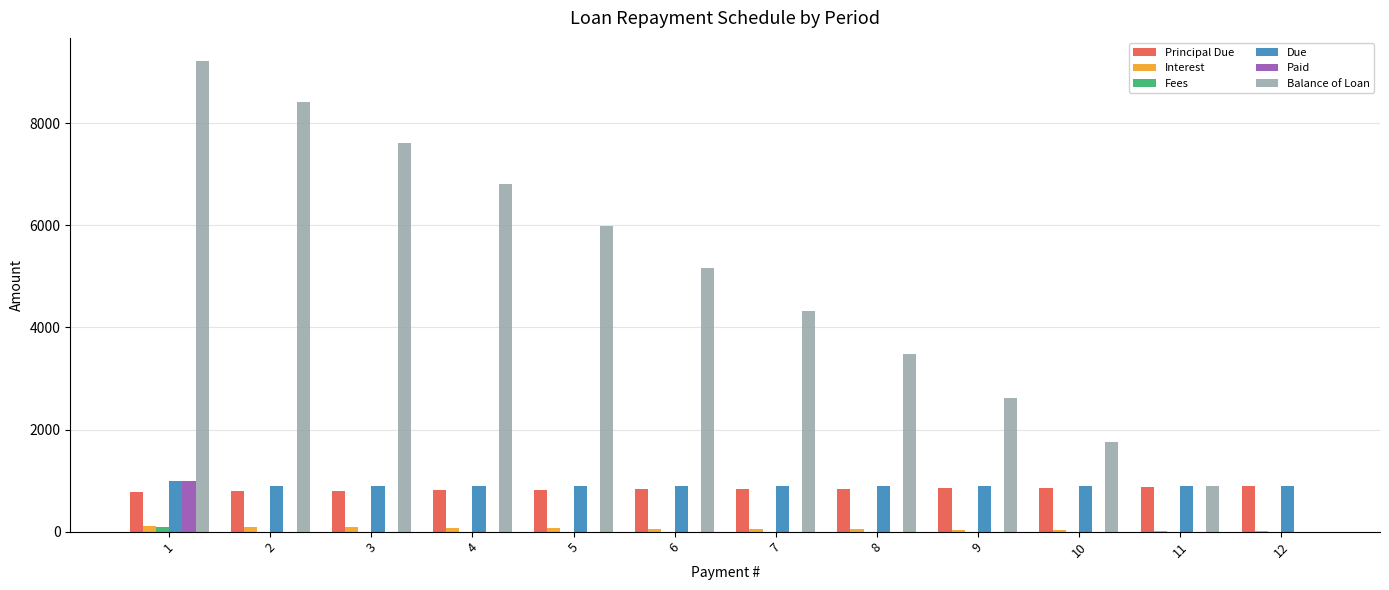

At which category is the sum across all series the highest?

1